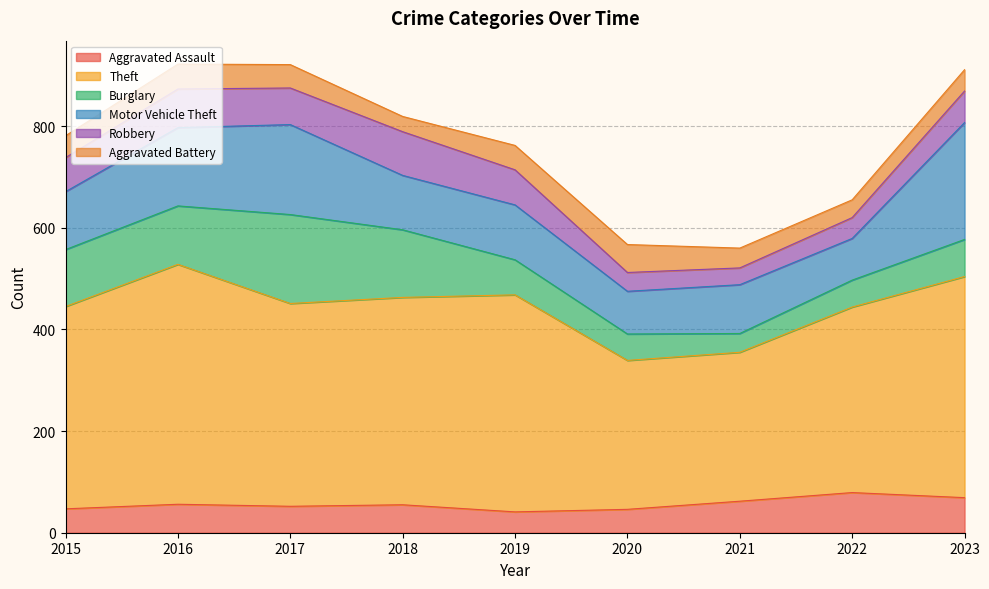

Reading left to right, what are all the values shown in this chart?

Aggravated Assault: 47	56	52	55	41	46	62	79	69
Theft: 398	472	399	408	427	293	293	365	435
Burglary: 112	115	175	133	69	52	37	53	73
Motor Vehicle Theft: 114	154	177	107	108	84	96	82	230
Robbery: 67	76	72	86	69	37	33	41	62
Aggravated Battery: 43	49	46	30	48	55	39	35	42